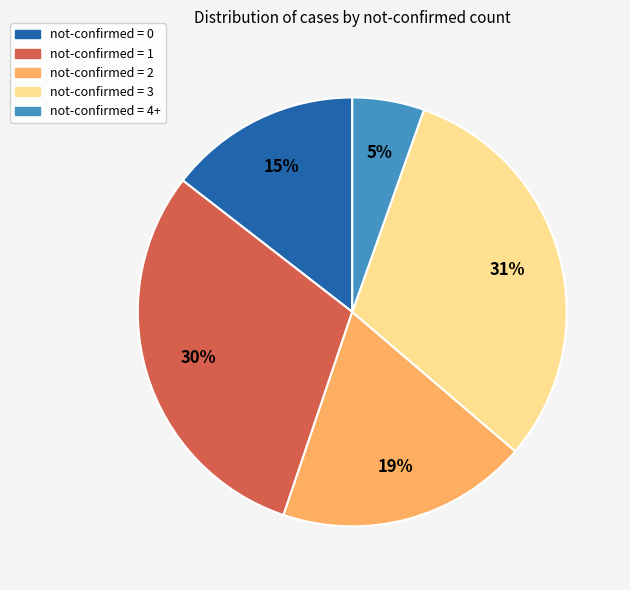

To the nearest percent, what is the average slice percentage?

20%